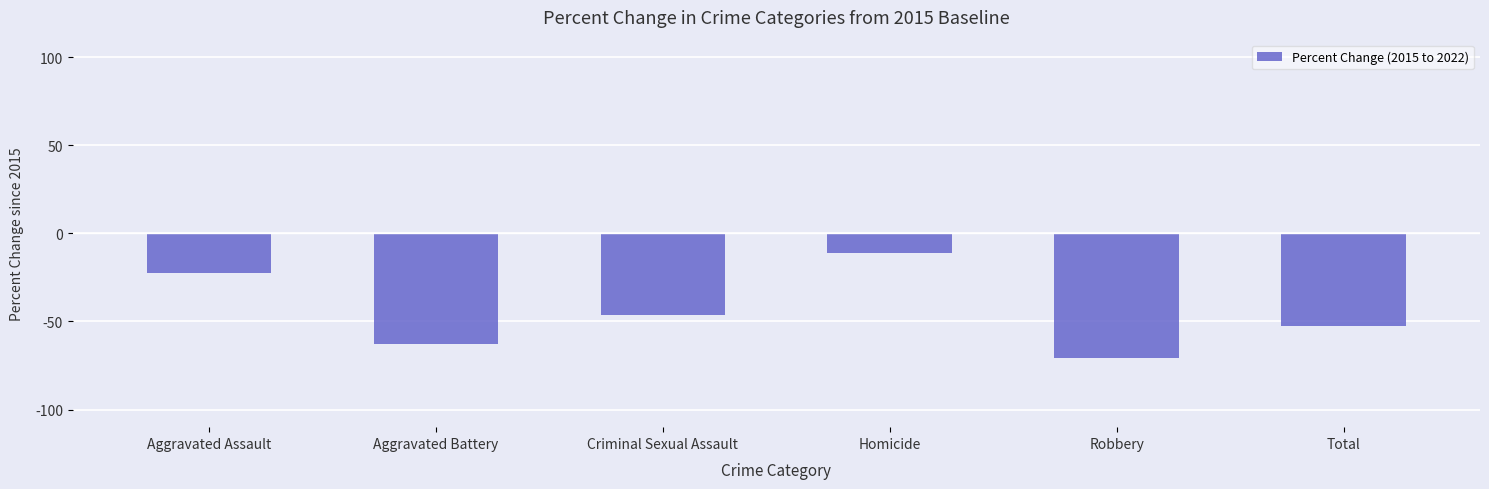

Are the bars grouped side by side (vs. stacked)?

No